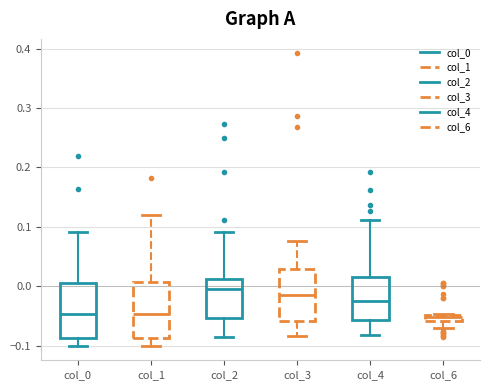

Which box's median line is the highest?

col_2